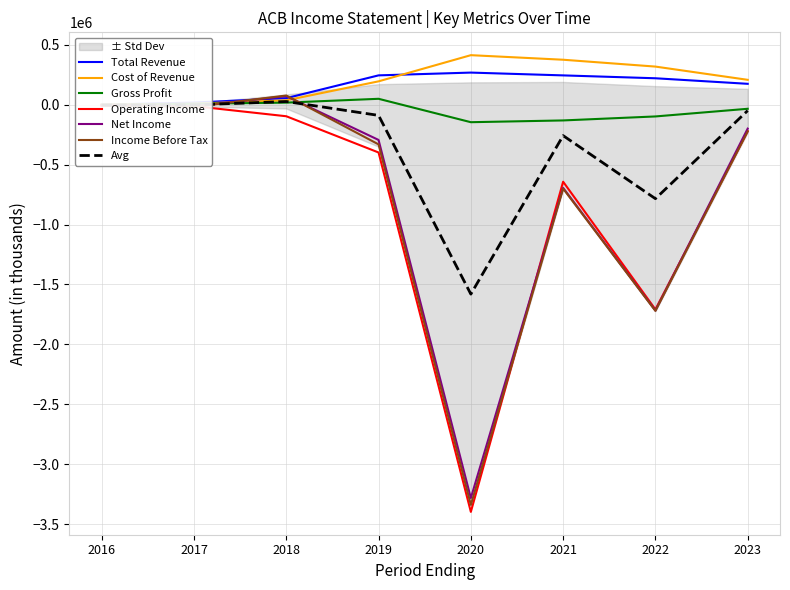

True or false: Gross Profit and Total Revenue cross at least once.

False